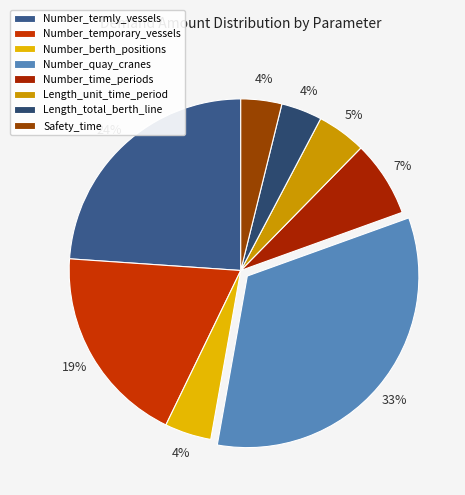

Between Number_temporary_vessels and Number_time_periods, which is larger?

Number_temporary_vessels